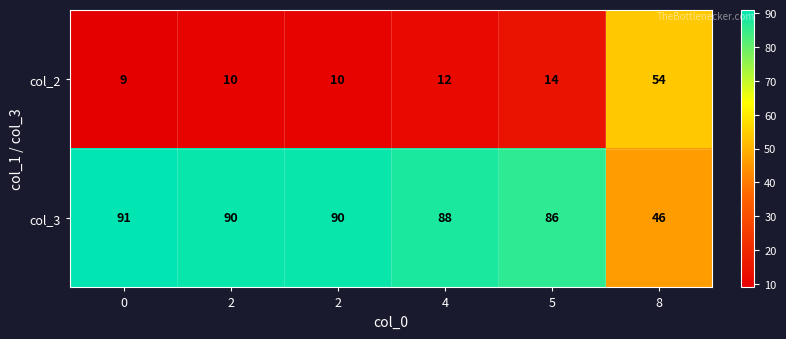

How many categories are shown in the chart?

6